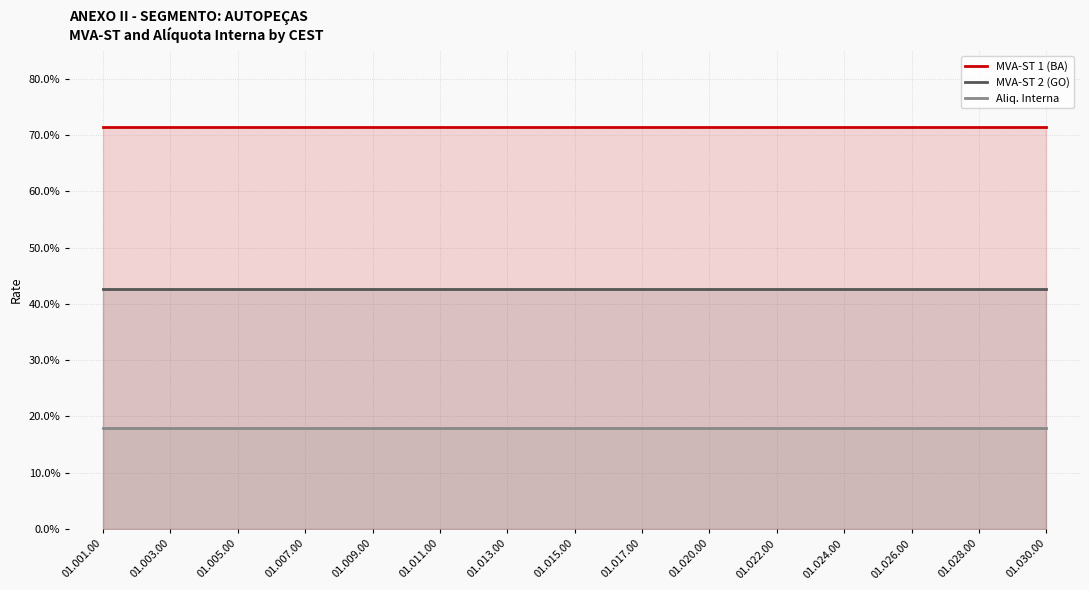

What position from the right is 01.013.00?

9